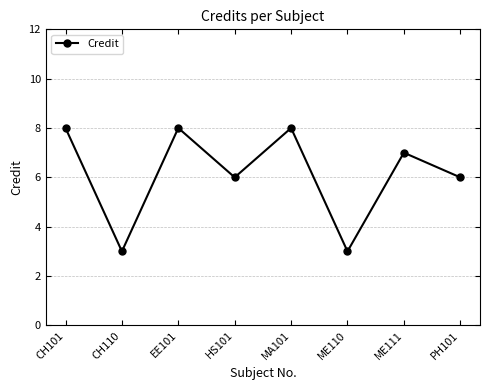

What is the label of the 8th point from the left?

PH101